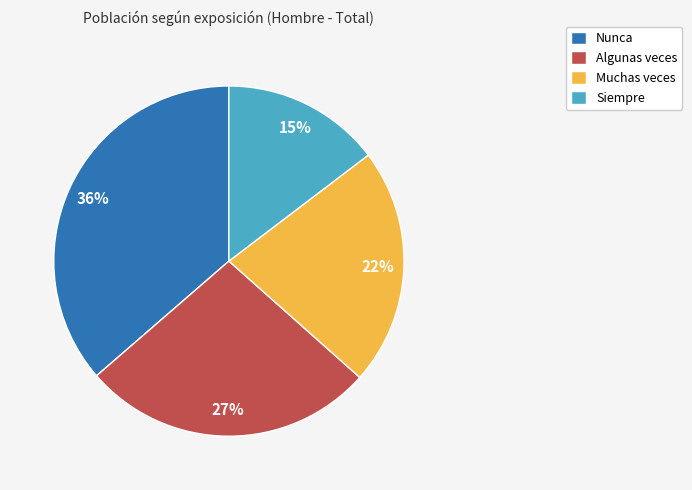

How many slices are in this pie chart?

4